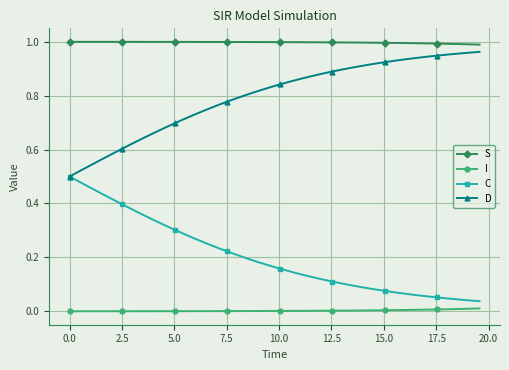

What are all the series names shown in the legend?

S, I, C, D